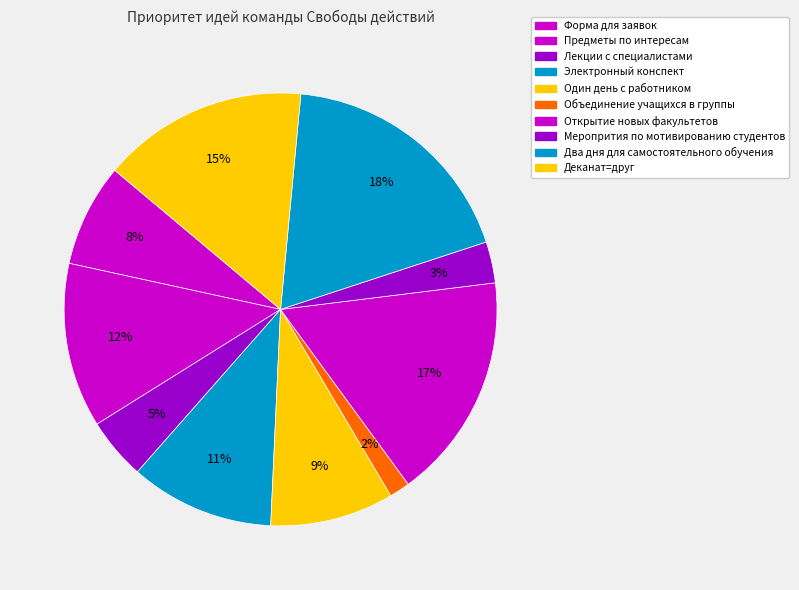

True or false: Форма для заявок accounts for 8% of the total.

True